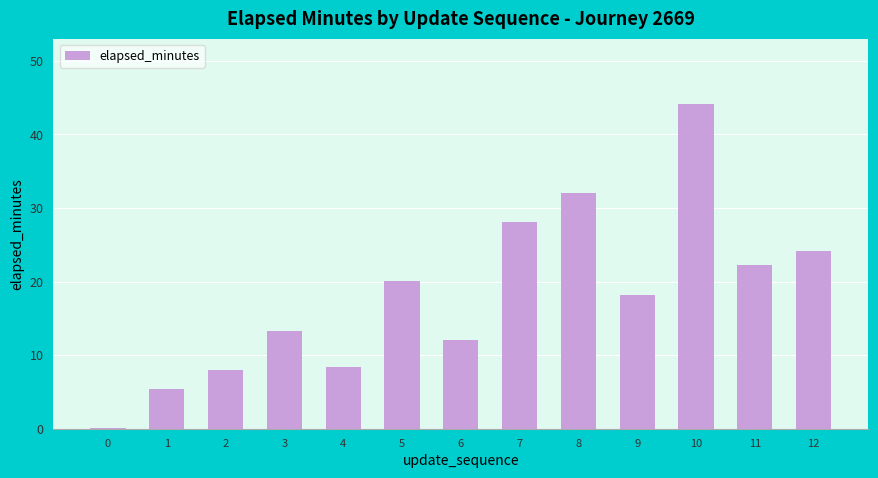

Count the number of categories in the chart.

13